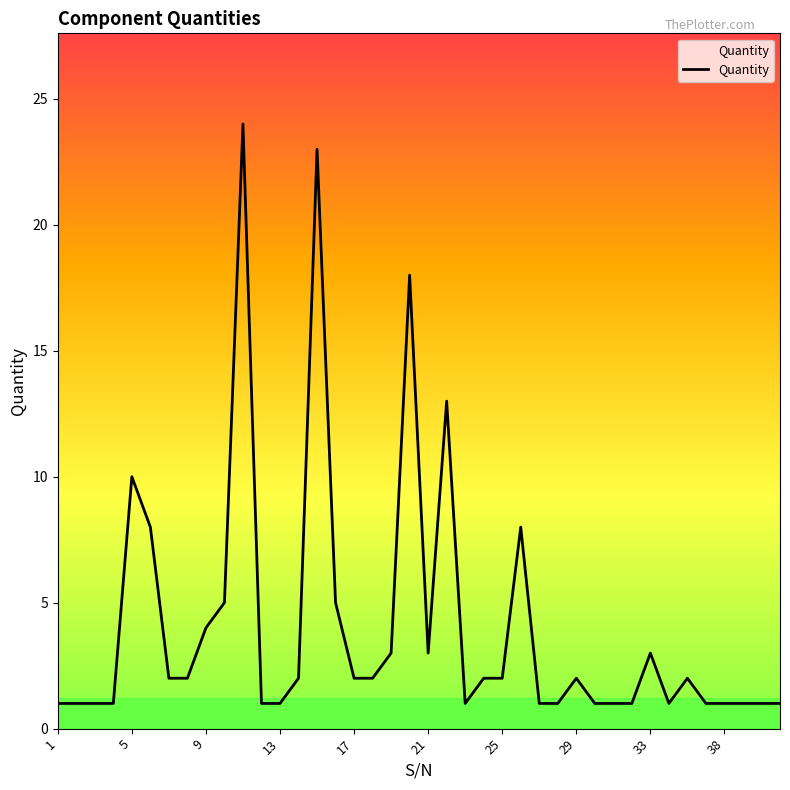

What is the smallest value displayed?

1